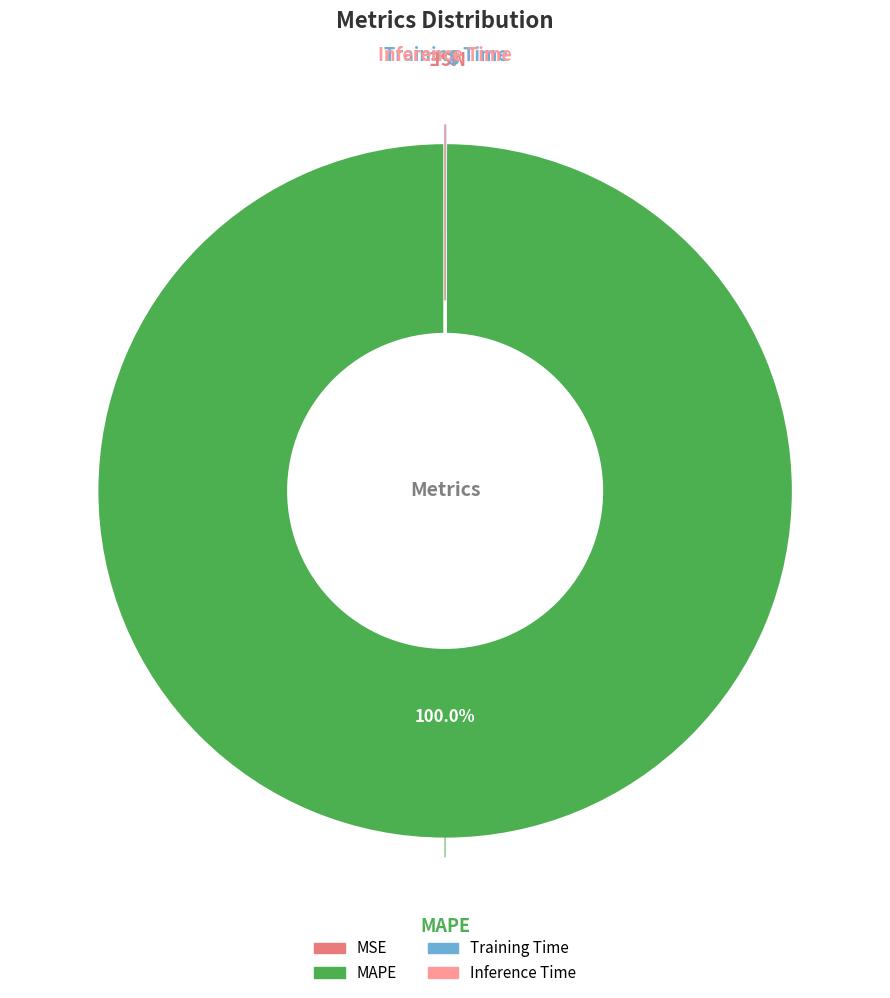

To the nearest percent, what is the average slice percentage?

25%